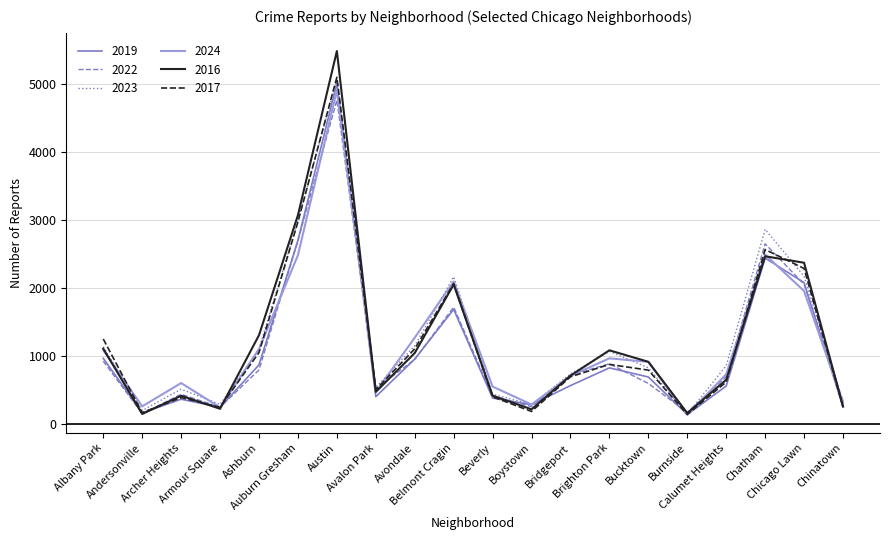

What is the difference between the maximum and second lowest values in the 2019 series?

4842